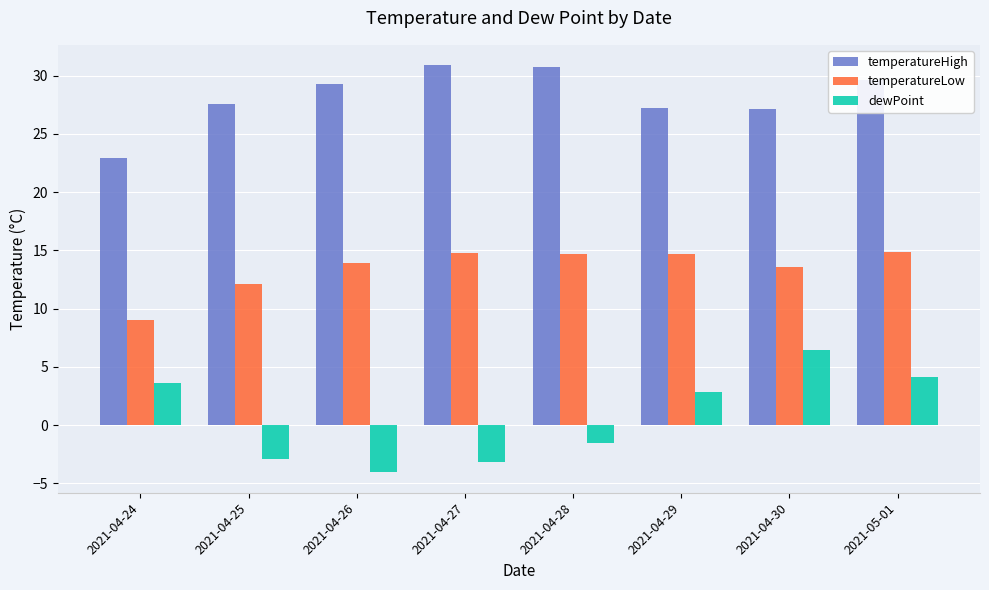

At which label does dewPoint first exceed 2?

2021-04-24